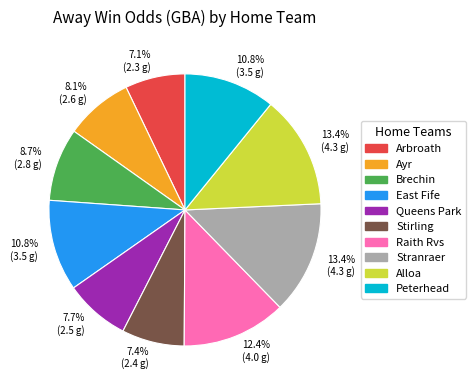

How many segments does this pie chart have?

10